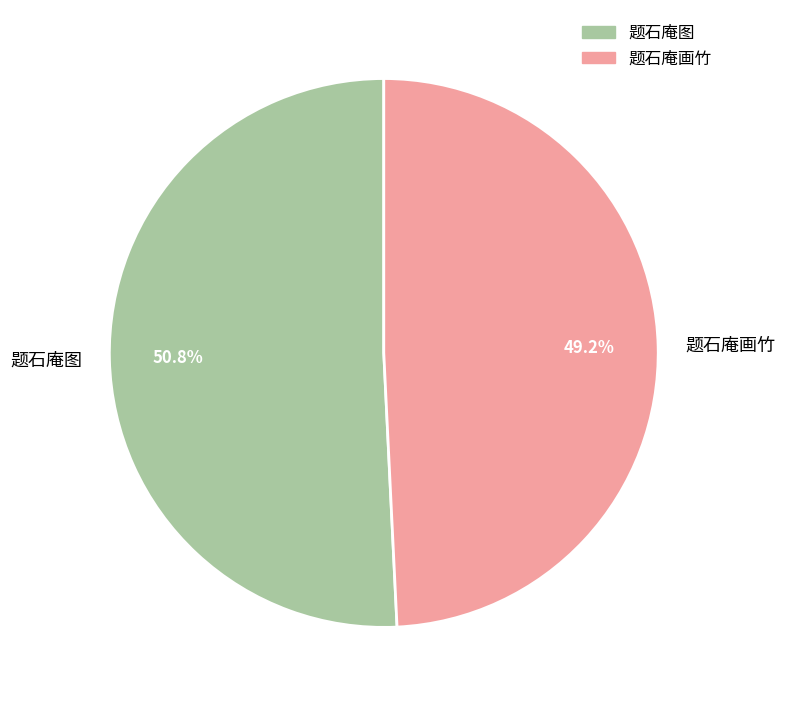

Does any single category account for the majority?

Yes